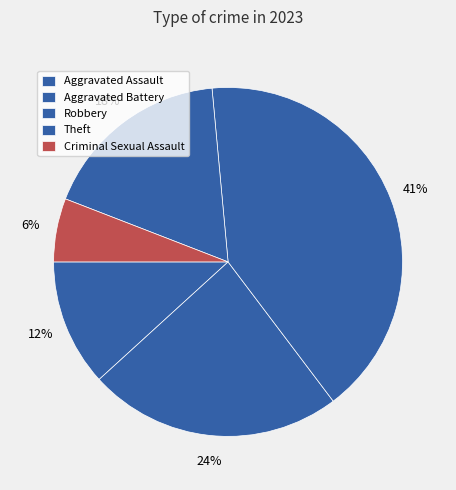

What percentage do Criminal Sexual Assault and Robbery together represent?

47.1%